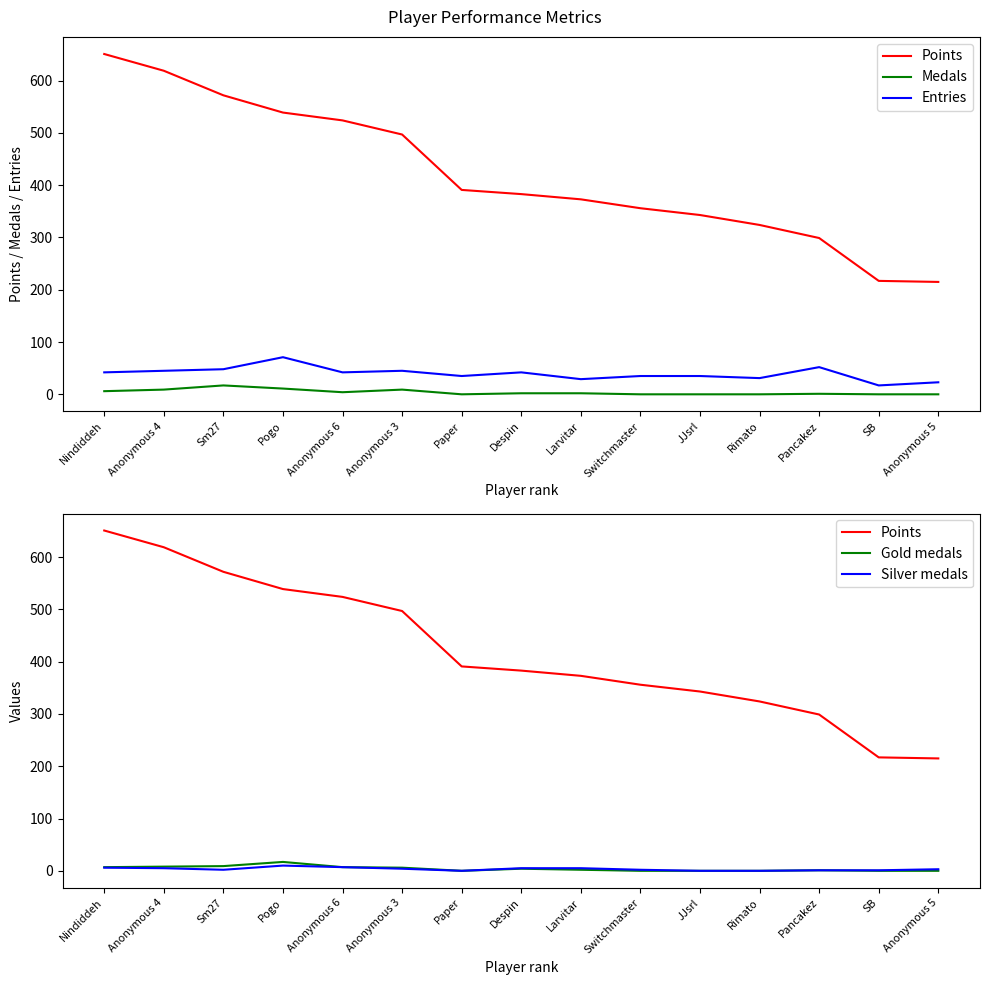

Is the value of Entries at Rimato greater than the value of Points at Rimato?

No